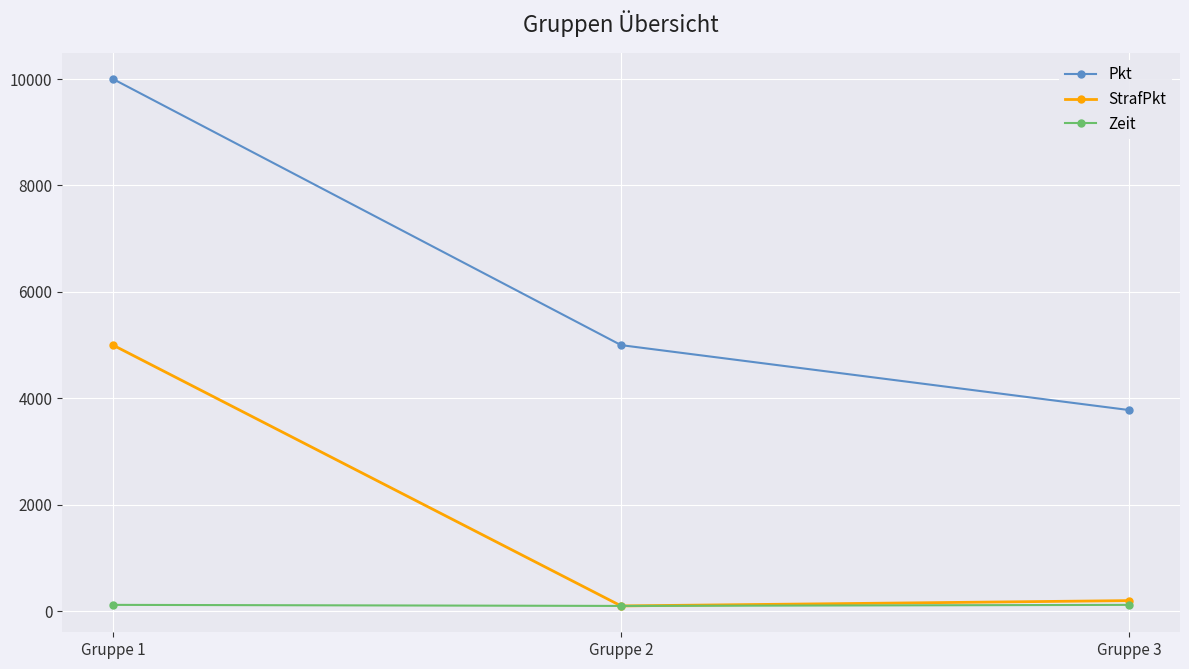

What is the spread (max minus min) of values at Gruppe 3?

3660